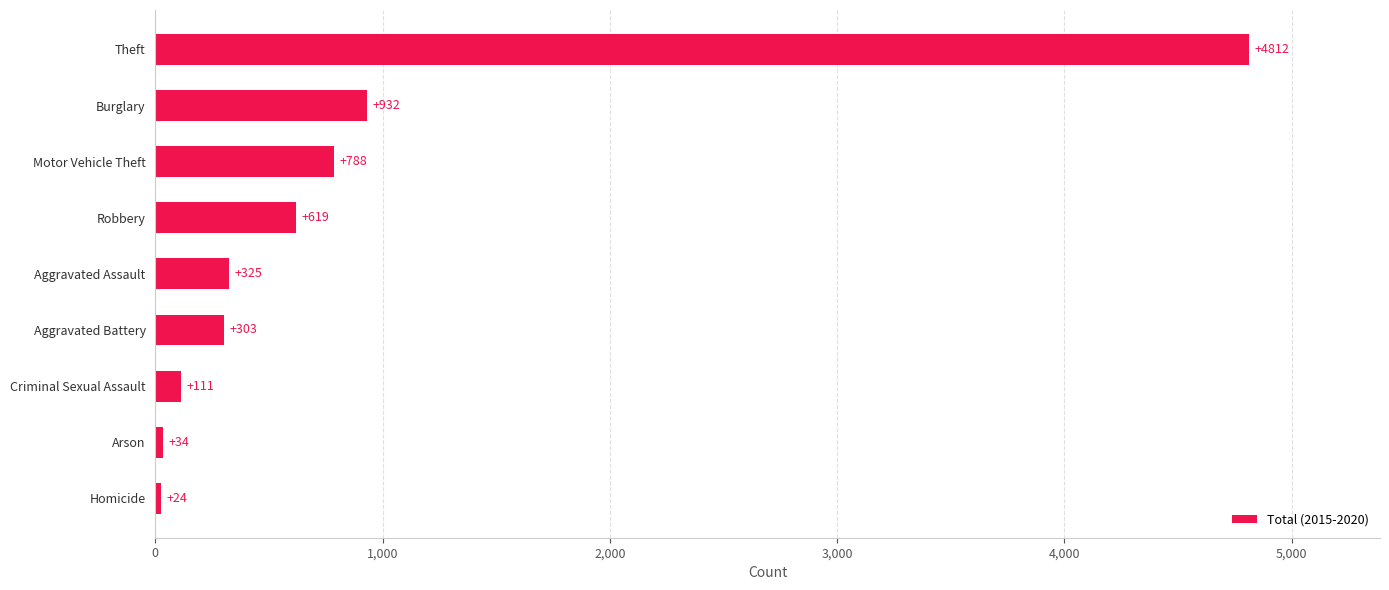

The value at Homicide is 24. True or false?

True